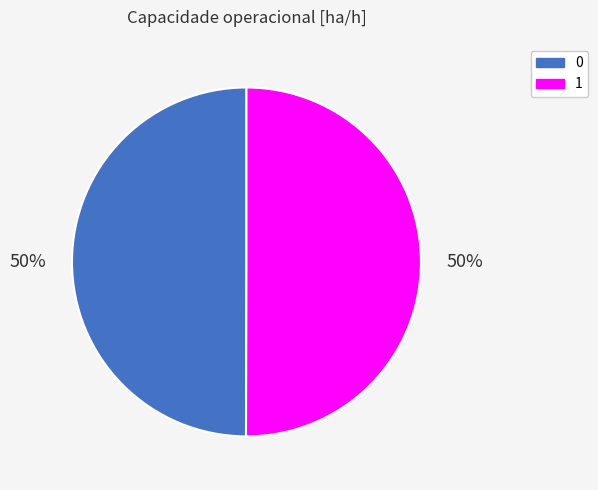

To the nearest percent, what is the average slice percentage?

50%